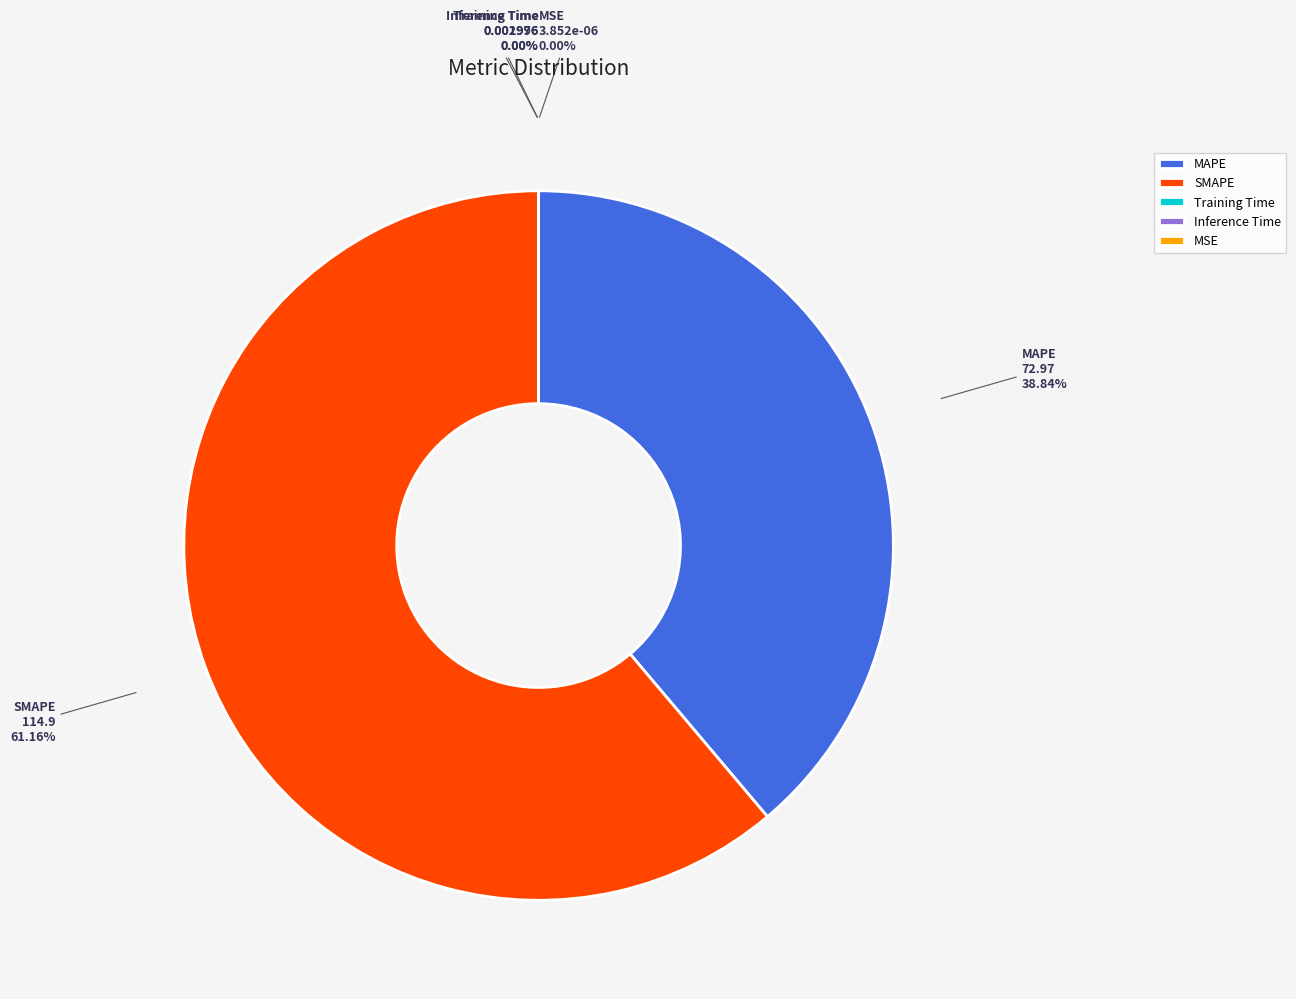

Count the number of slices in the pie.

5